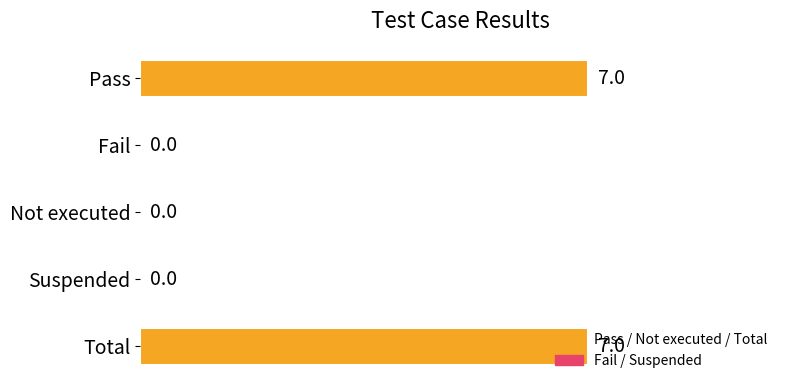

Is it true that the value at Not executed is -4?

False